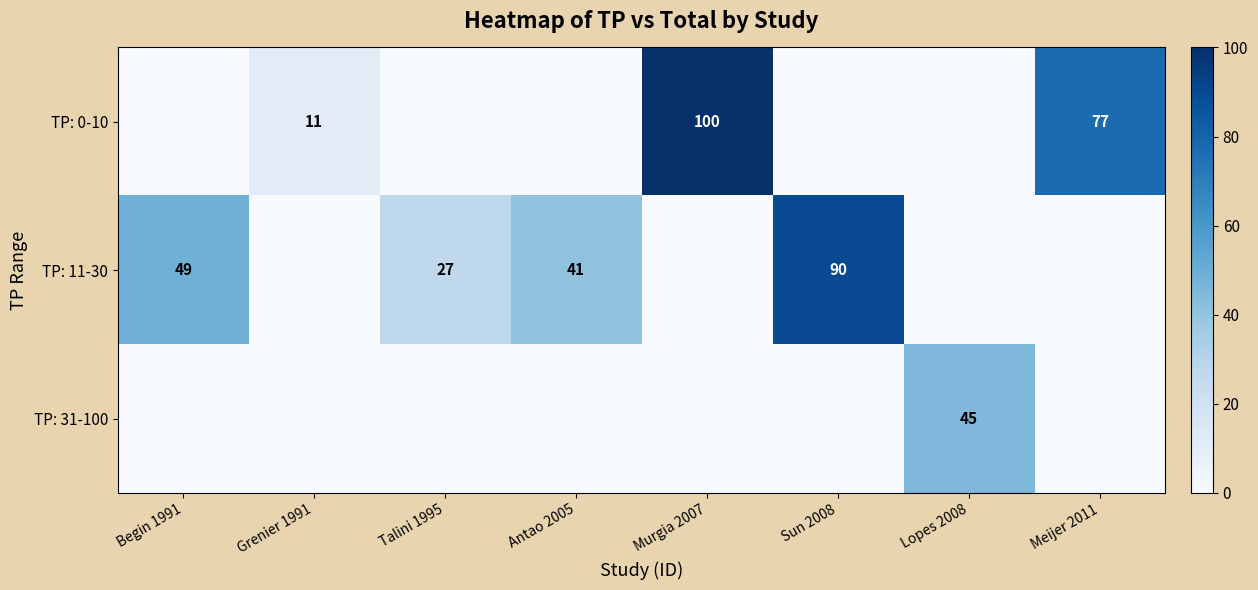

True or false: TP: 11-30 has a value of 49 at Begin 1991.

True